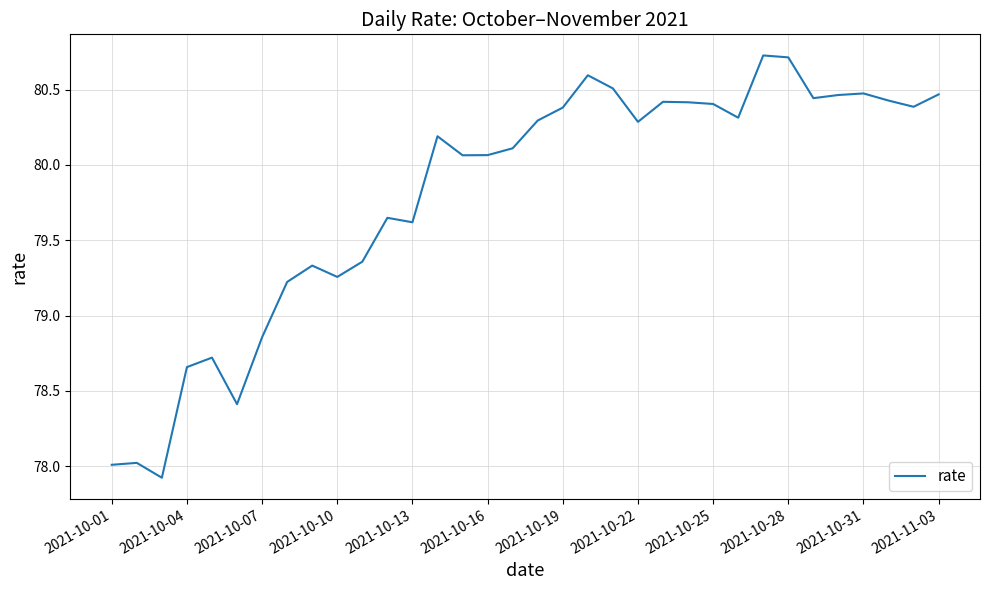

Count the number of data series in this chart.

1